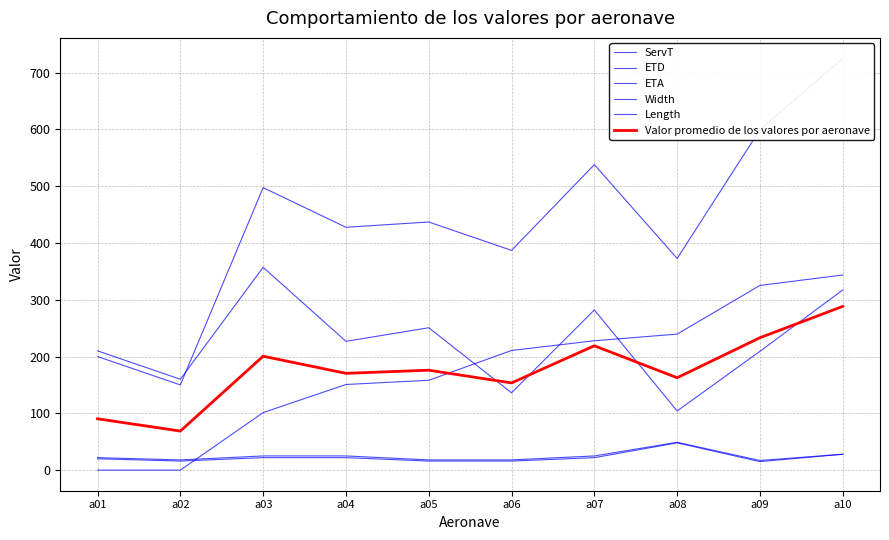

What are all the series names shown in the legend?

ServT, ETD, ETA, Width, Length, Valor promedio de los valores por aeronave